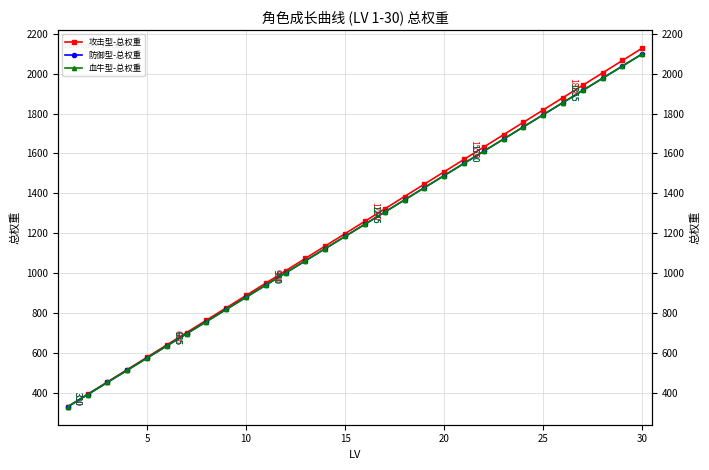

At how many categories does at least one series exceed 369?

29